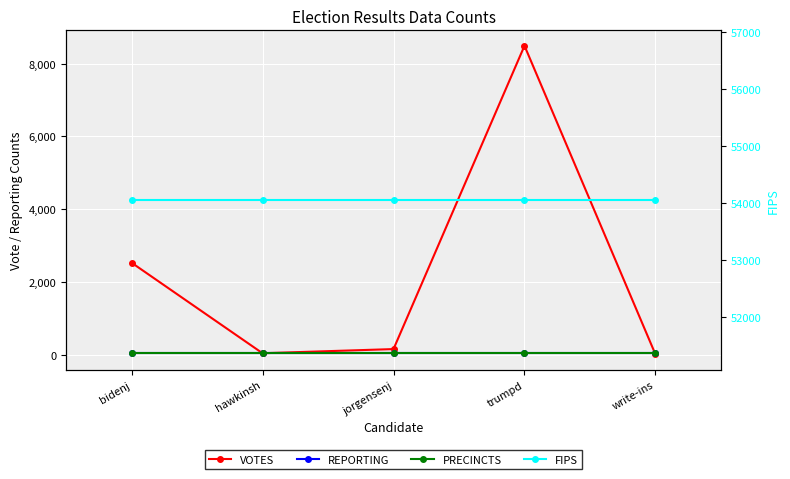

What are all the series names shown in the legend?

VOTES, REPORTING, PRECINCTS, FIPS